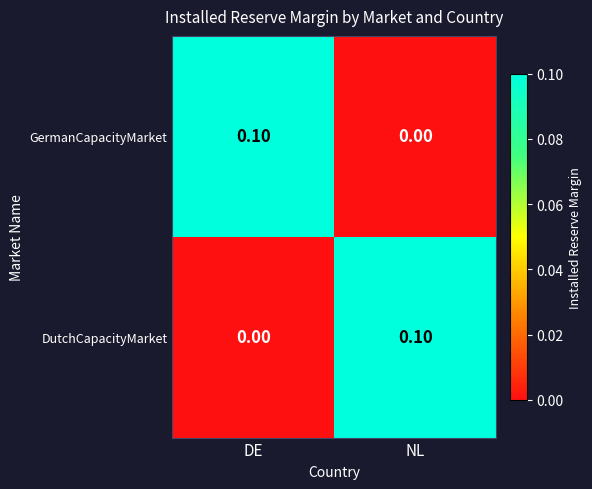

Is the value of DutchCapacityMarket at NL greater than the value of GermanCapacityMarket at NL?

Yes